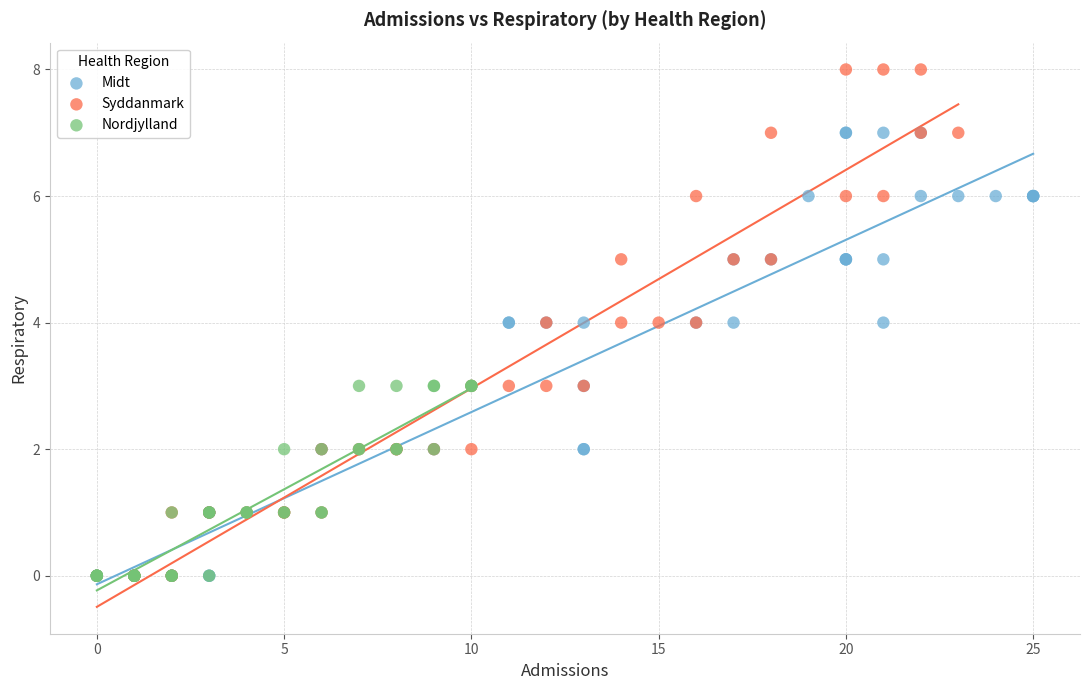

Which series contains the highest Y value?

Syddanmark